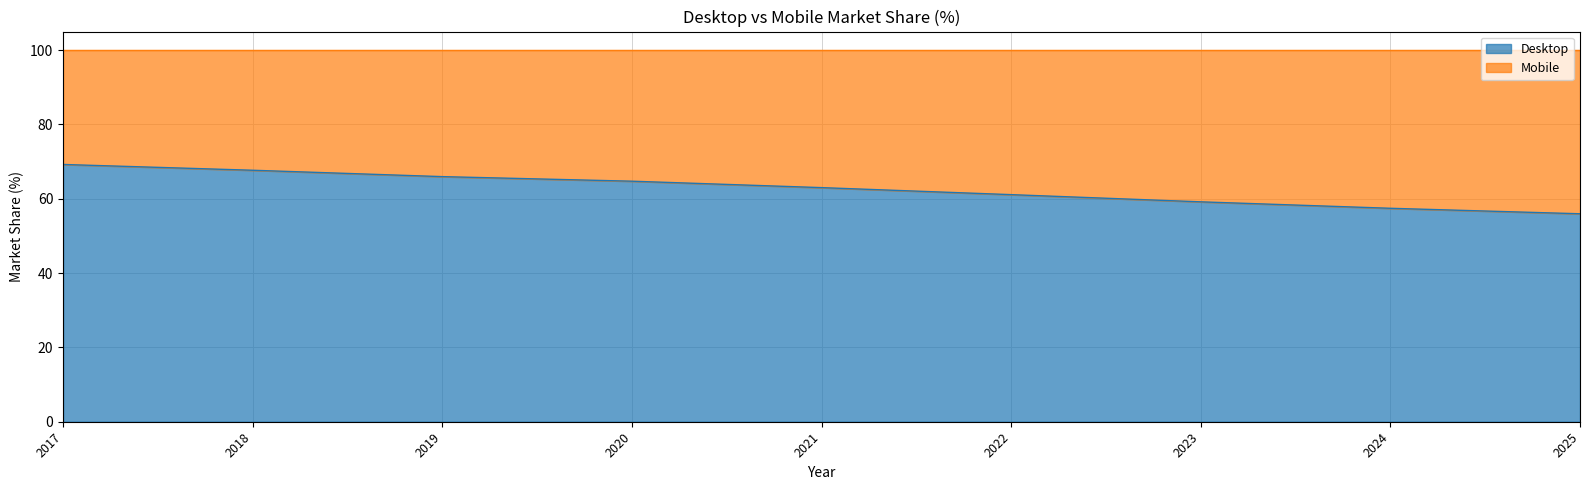

Rank the categories by value from highest to lowest.

2017, 2018, 2019, 2020, 2021, 2022, 2023, 2024, 2025